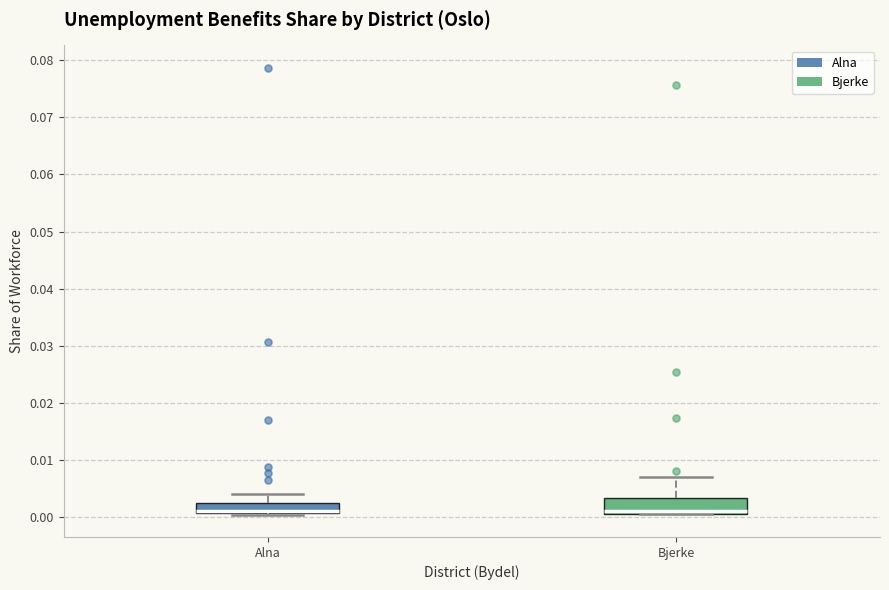

Where is the lower edge of the box for Bjerke on the y-axis? The values are not printed on the chart, so give them approximately, as read against the axis.

0.001